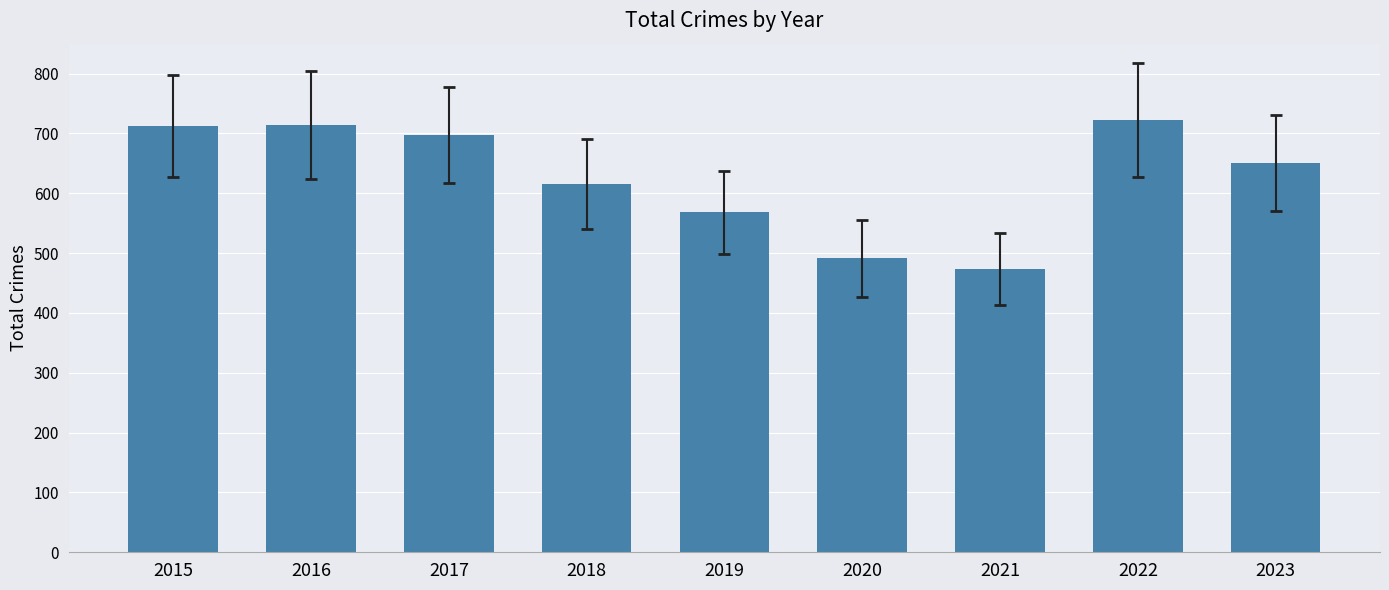

Does the chart contain any negative values?

No